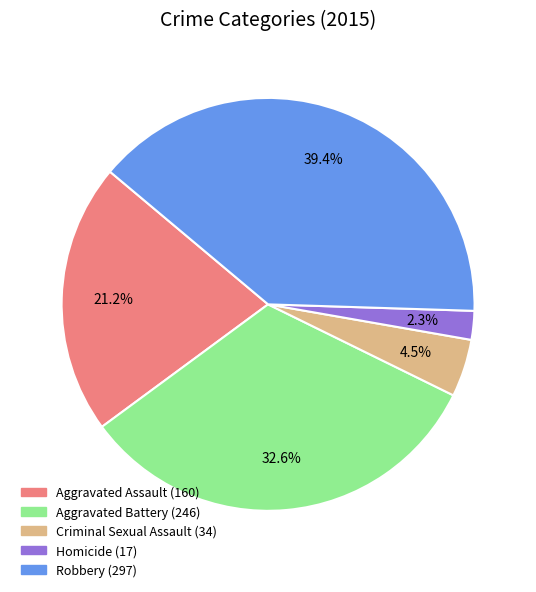

Does Homicide represent more than half of the total?

No